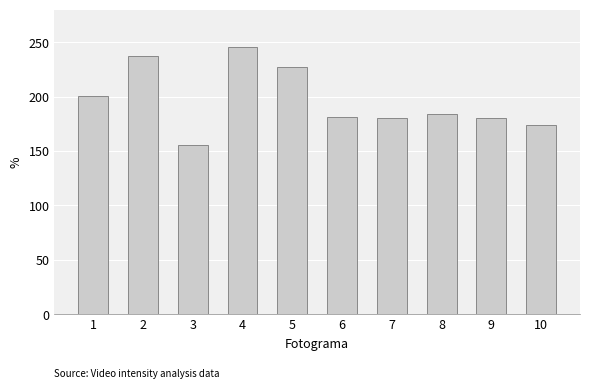

Which label corresponds to the smallest value in the chart?

3